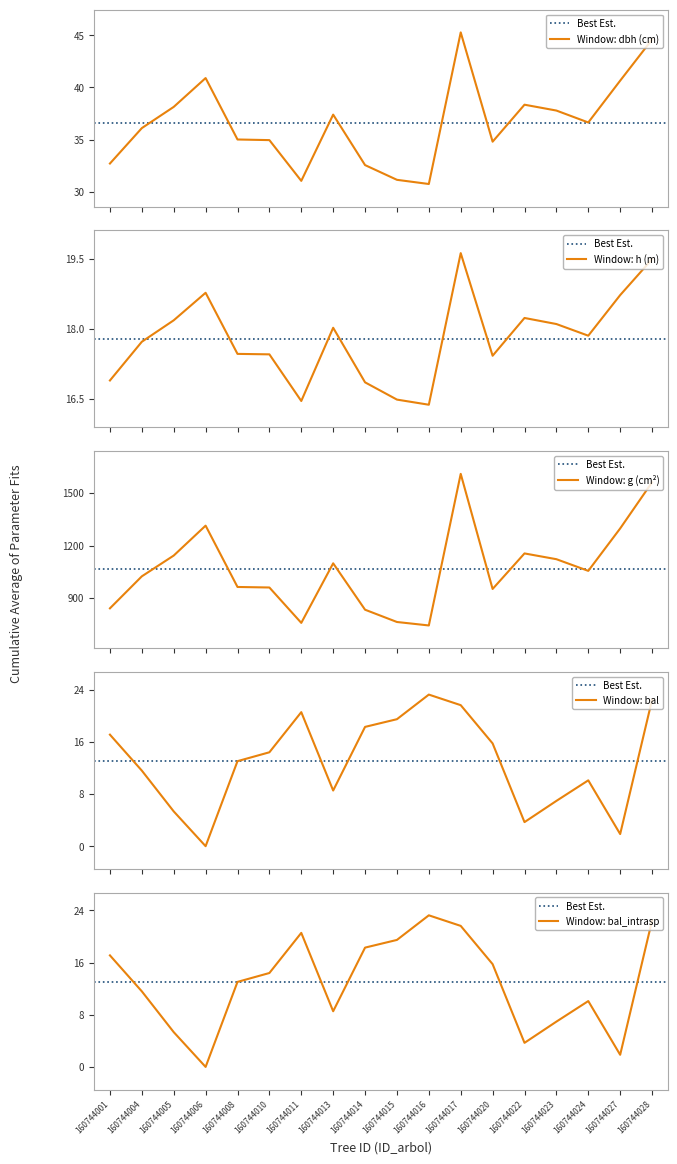

What is the spread (max minus min) of values at 160744024?

1045.1